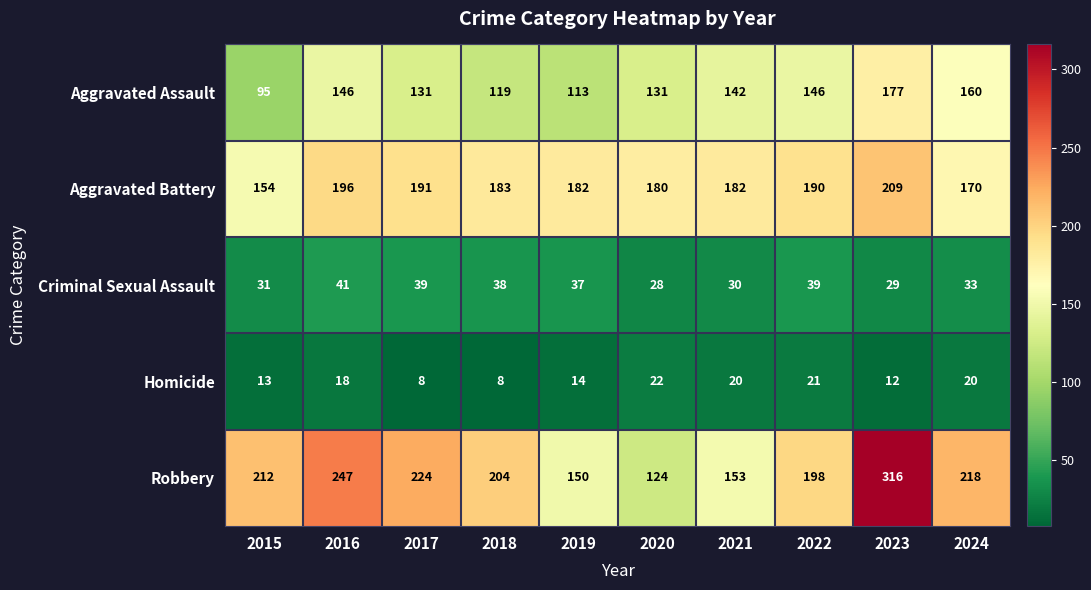

What is the highest value of the Aggravated Assault series?

177